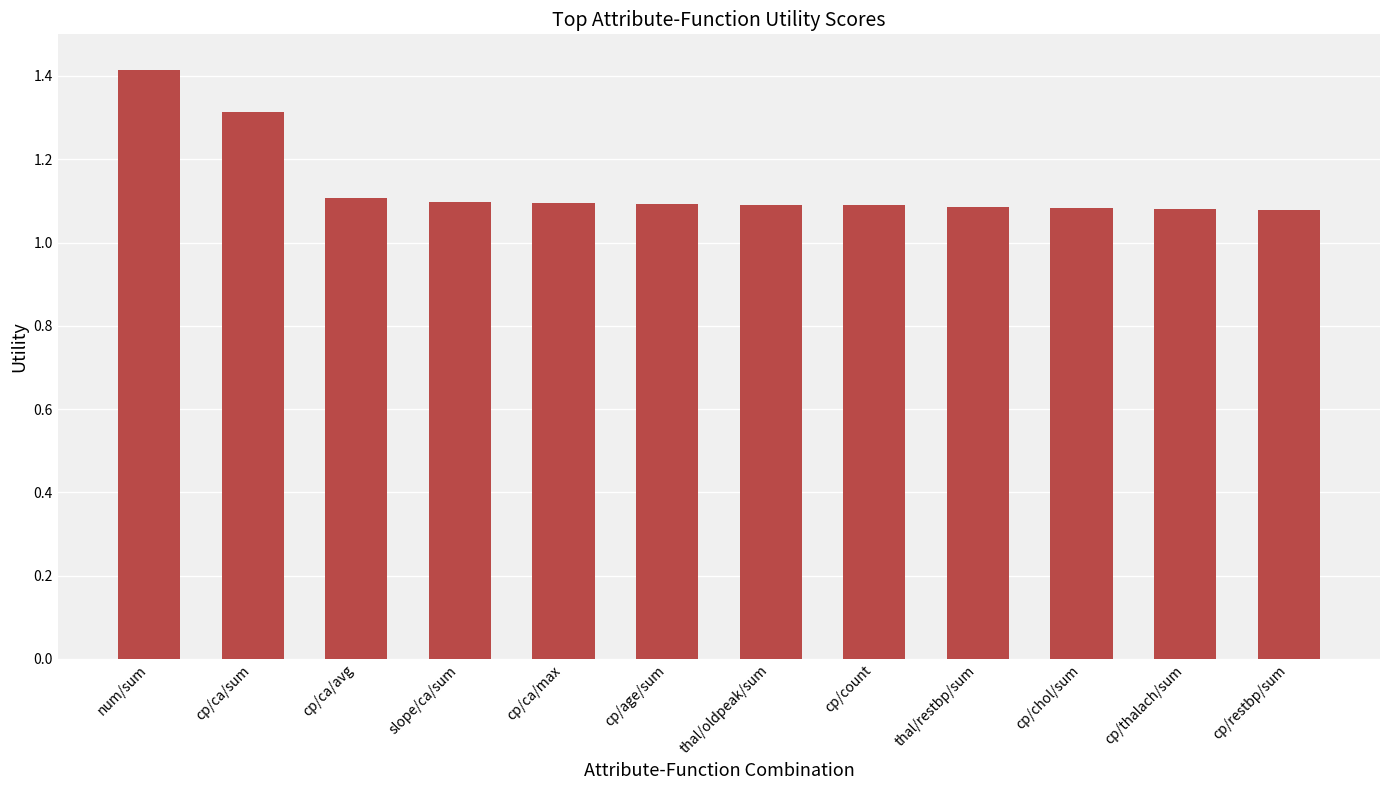

What is the label of the 9th bar from the left?

thal/restbp/sum